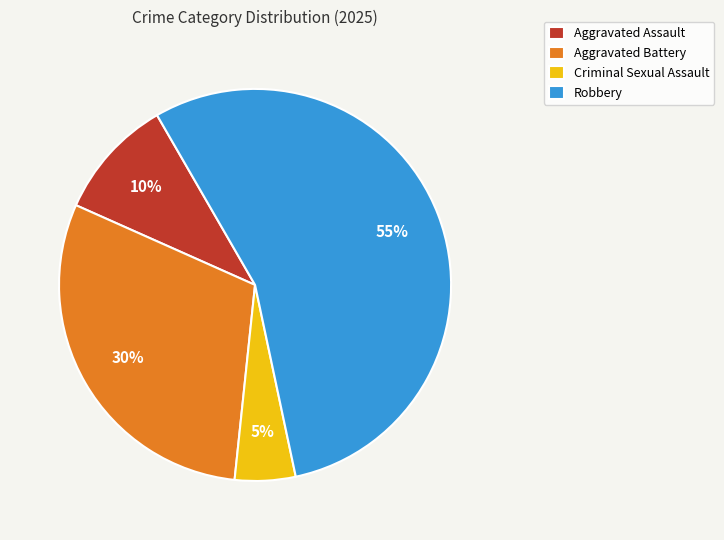

To the nearest percent, what is the combined percentage of Aggravated Battery and Robbery?

85%